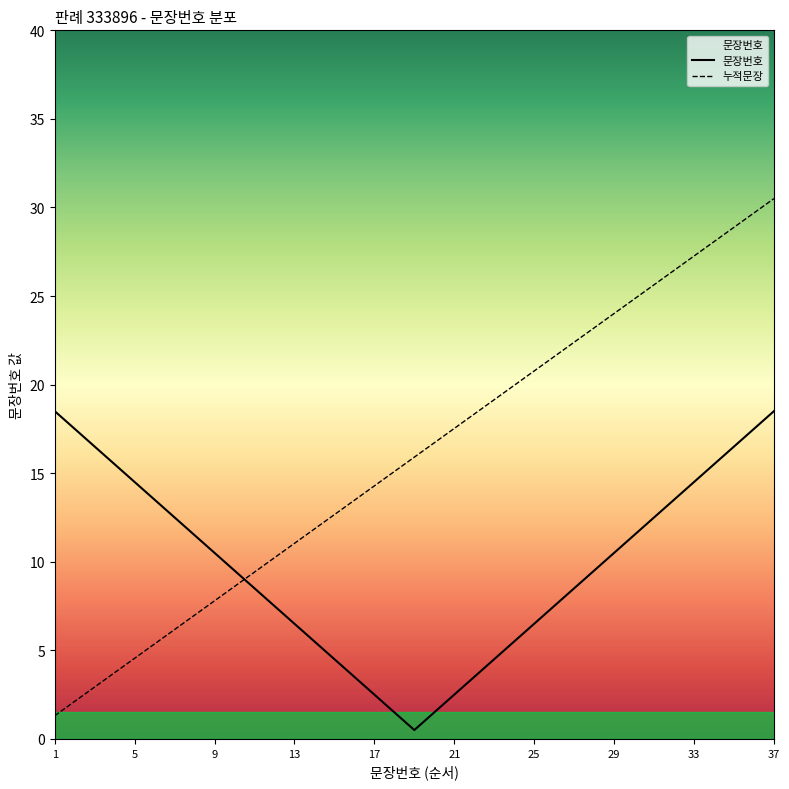

List the series in order of their overall mean, highest first.

누적문장, 문장번호